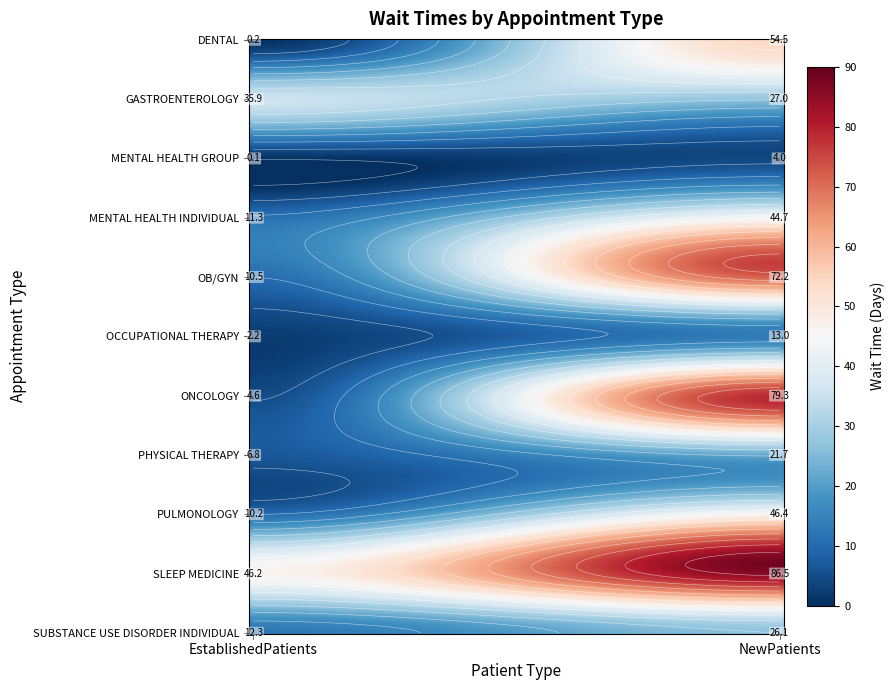

Count the number of categories in the chart.

2